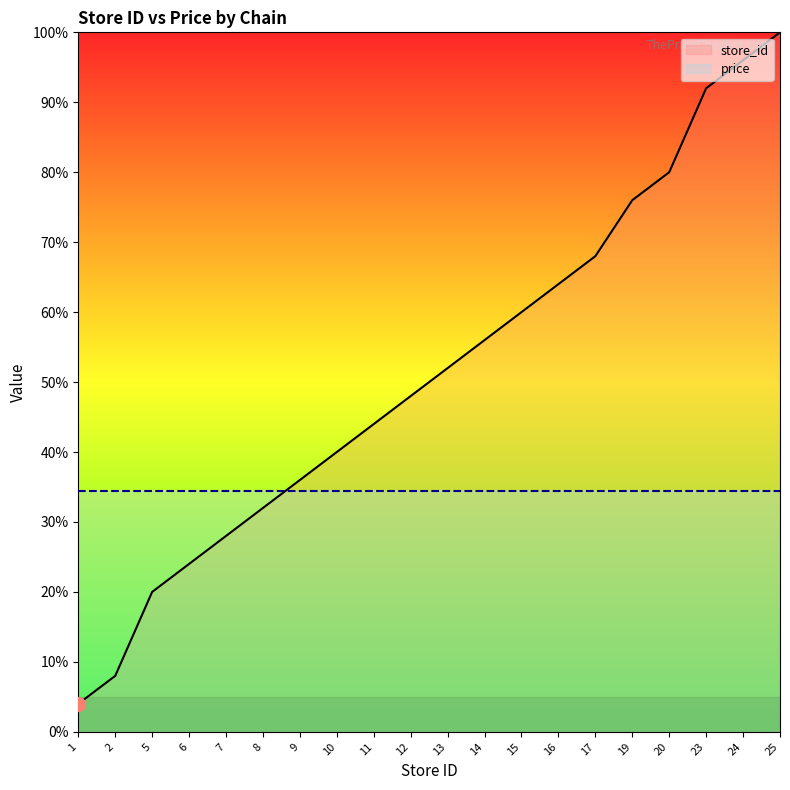

Which label corresponds to the smallest value in the chart?

1